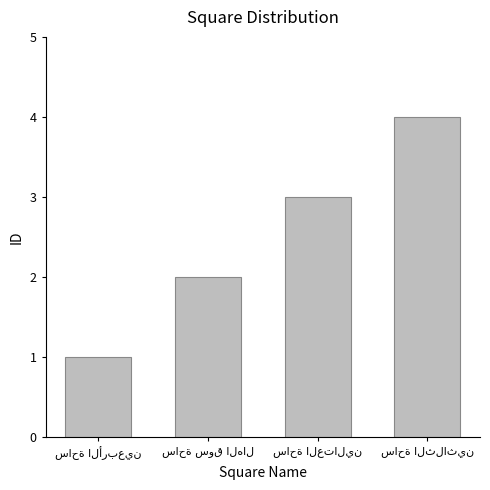

What is the sum of all values?

10